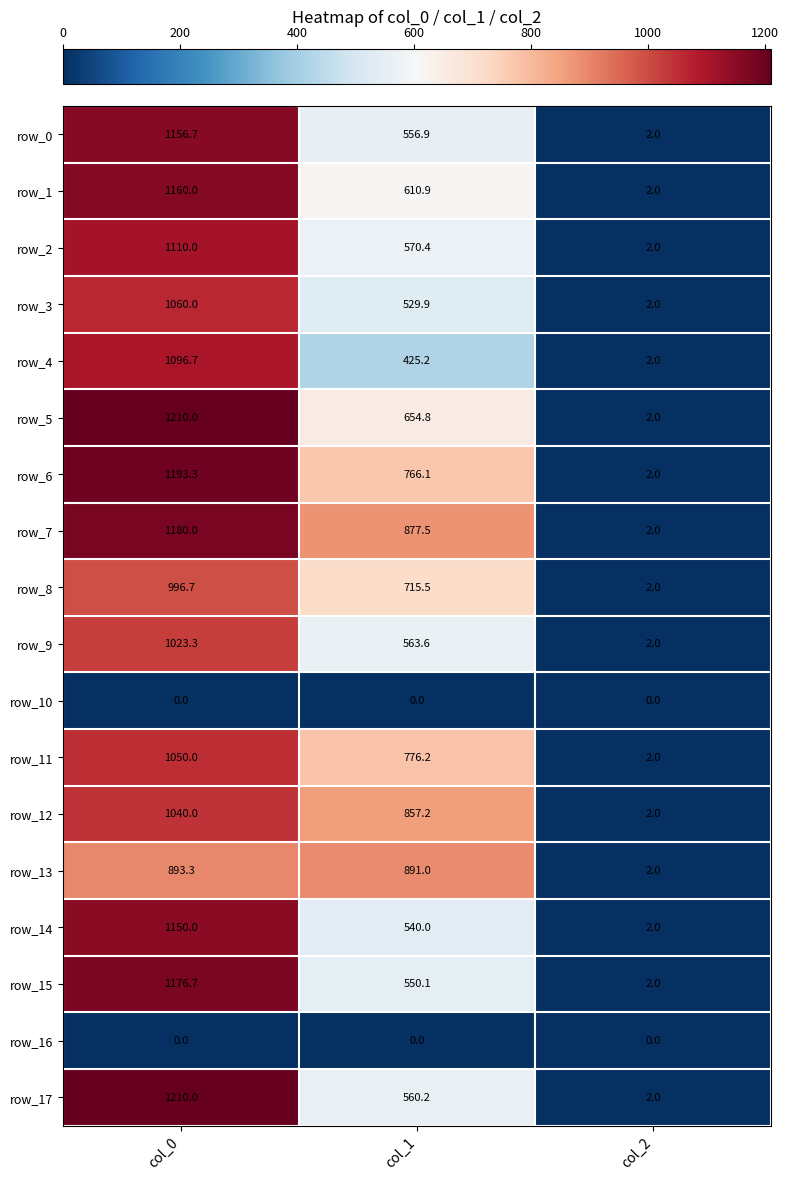

Reading left to right, list all the values displayed in this chart.

row_0: col_0=1156.7	col_1=556.9	col_2=2.0
row_1: col_0=1160.0	col_1=610.9	col_2=2.0
row_2: col_0=1110.0	col_1=570.4	col_2=2.0
row_3: col_0=1060.0	col_1=529.9	col_2=2.0
row_4: col_0=1096.7	col_1=425.2	col_2=2.0
row_5: col_0=1210.0	col_1=654.8	col_2=2.0
row_6: col_0=1193.3	col_1=766.1	col_2=2.0
row_7: col_0=1180.0	col_1=877.5	col_2=2.0
row_8: col_0=996.7	col_1=715.5	col_2=2.0
row_9: col_0=1023.3	col_1=563.6	col_2=2.0
row_10: col_0=0.0	col_1=0.0	col_2=0.0
row_11: col_0=1050.0	col_1=776.2	col_2=2.0
row_12: col_0=1040.0	col_1=857.2	col_2=2.0
row_13: col_0=893.3	col_1=891.0	col_2=2.0
row_14: col_0=1150.0	col_1=540.0	col_2=2.0
row_15: col_0=1176.7	col_1=550.1	col_2=2.0
row_16: col_0=0.0	col_1=0.0	col_2=0.0
row_17: col_0=1210.0	col_1=560.2	col_2=2.0